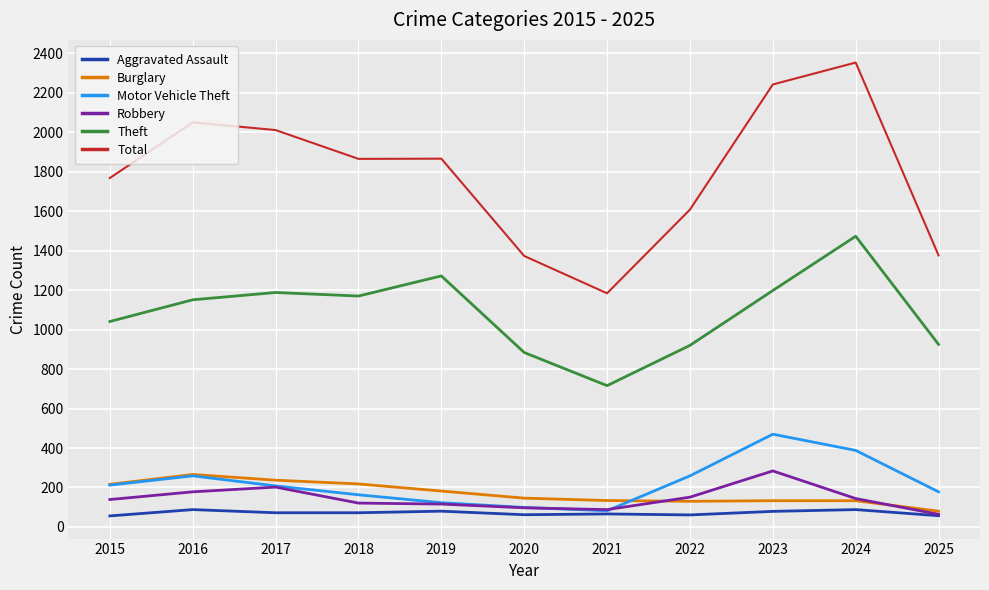

True or false: Theft and Aggravated Assault cross at least once.

False